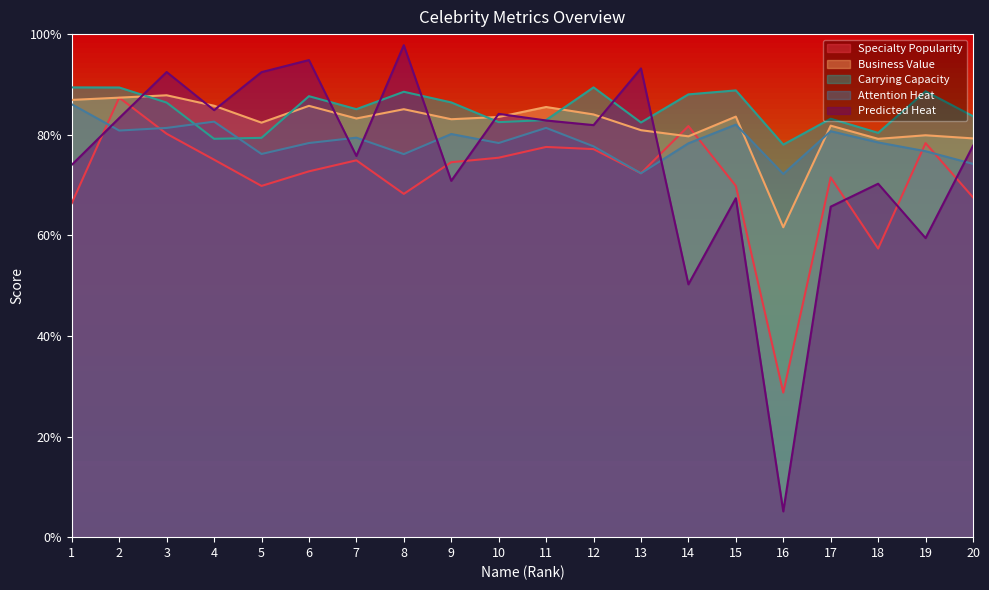

Count the number of categories in the chart.

20